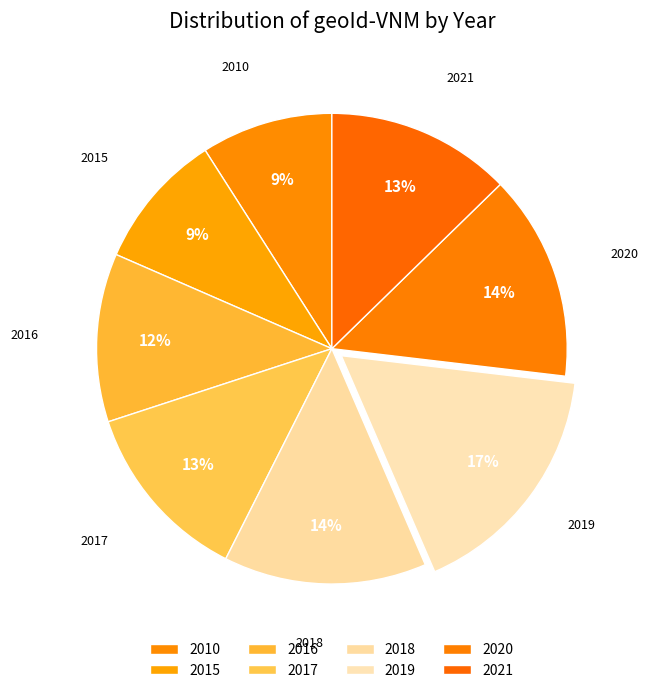

Which category has the smallest portion of the pie?

2010